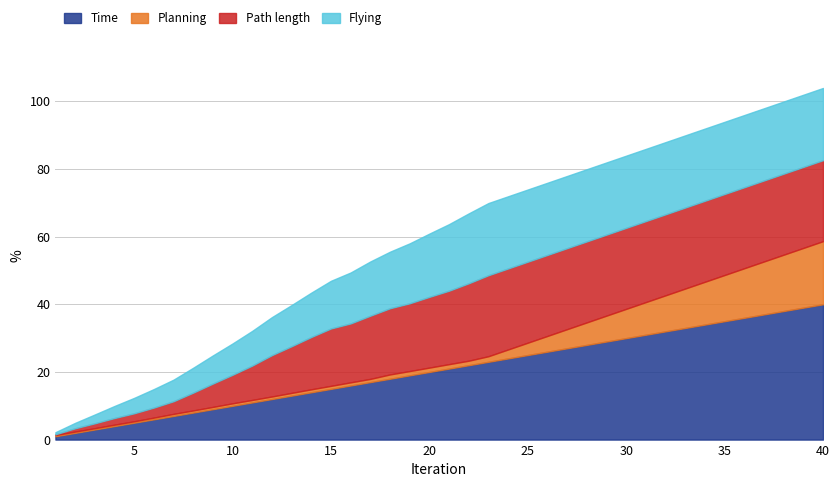

What is the sum of the Time values at 27 and 29?

56.0